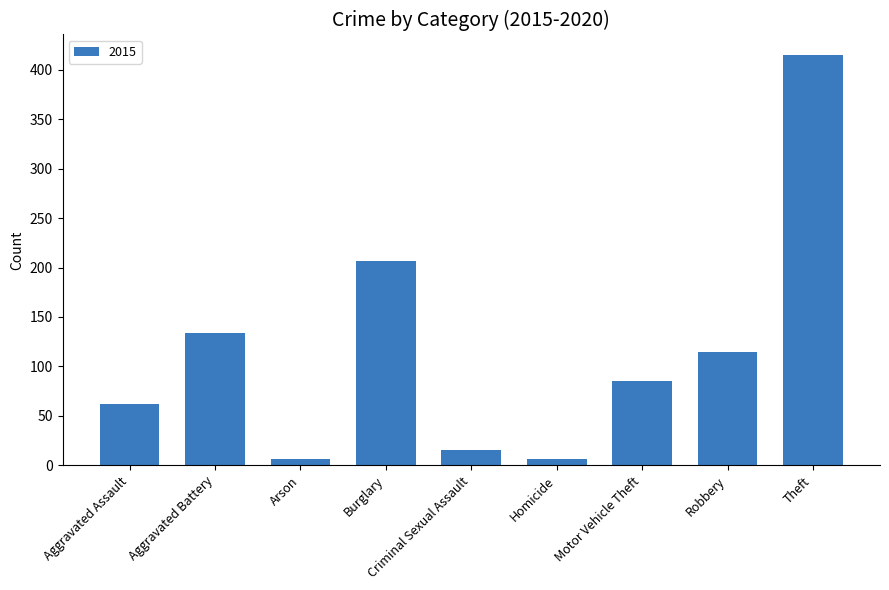

What position from the left is Criminal Sexual Assault?

5